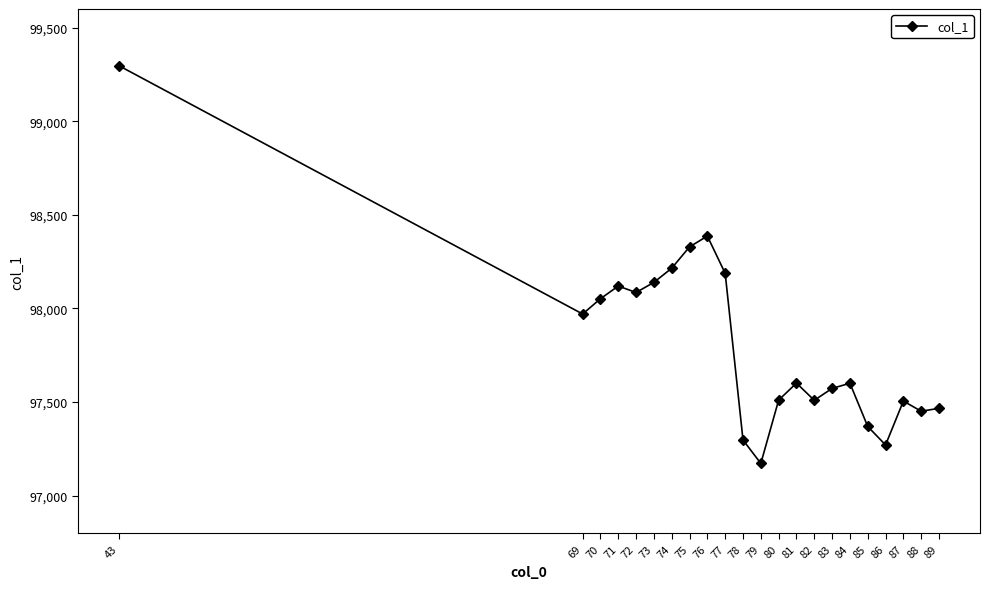

What is the value of the 17th point from the left?

97600.6